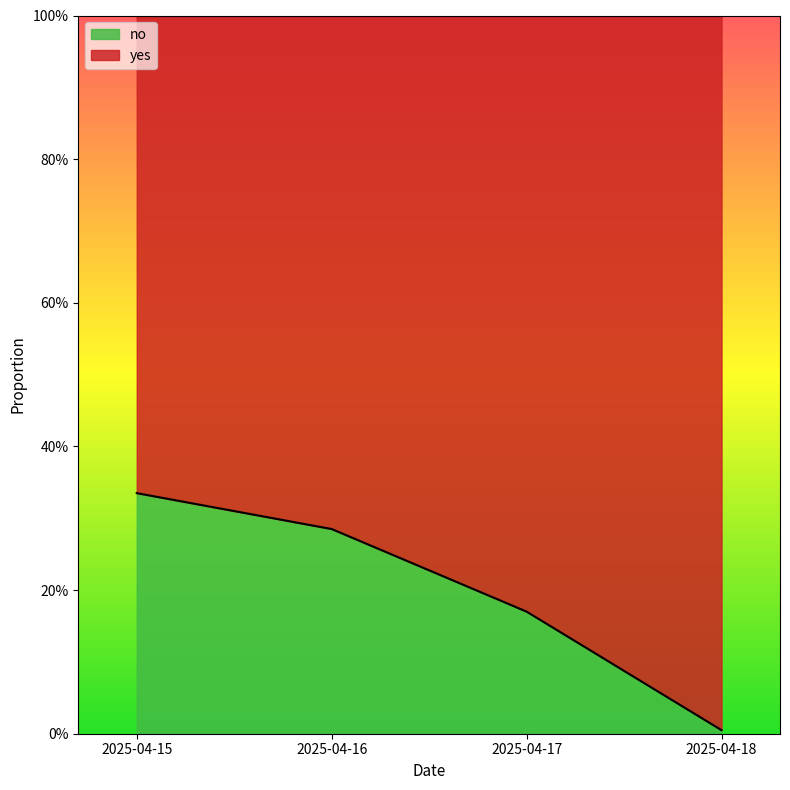

At which label is the value closest to 0?

2025-04-18